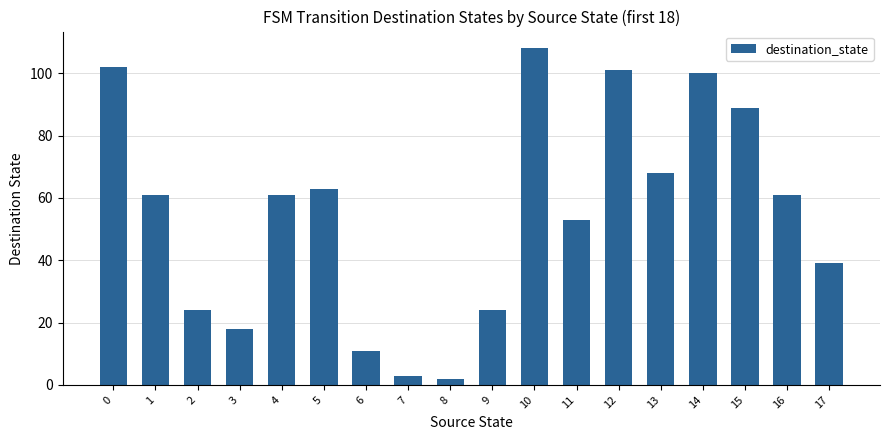

Are the bars grouped side by side (vs. stacked)?

No